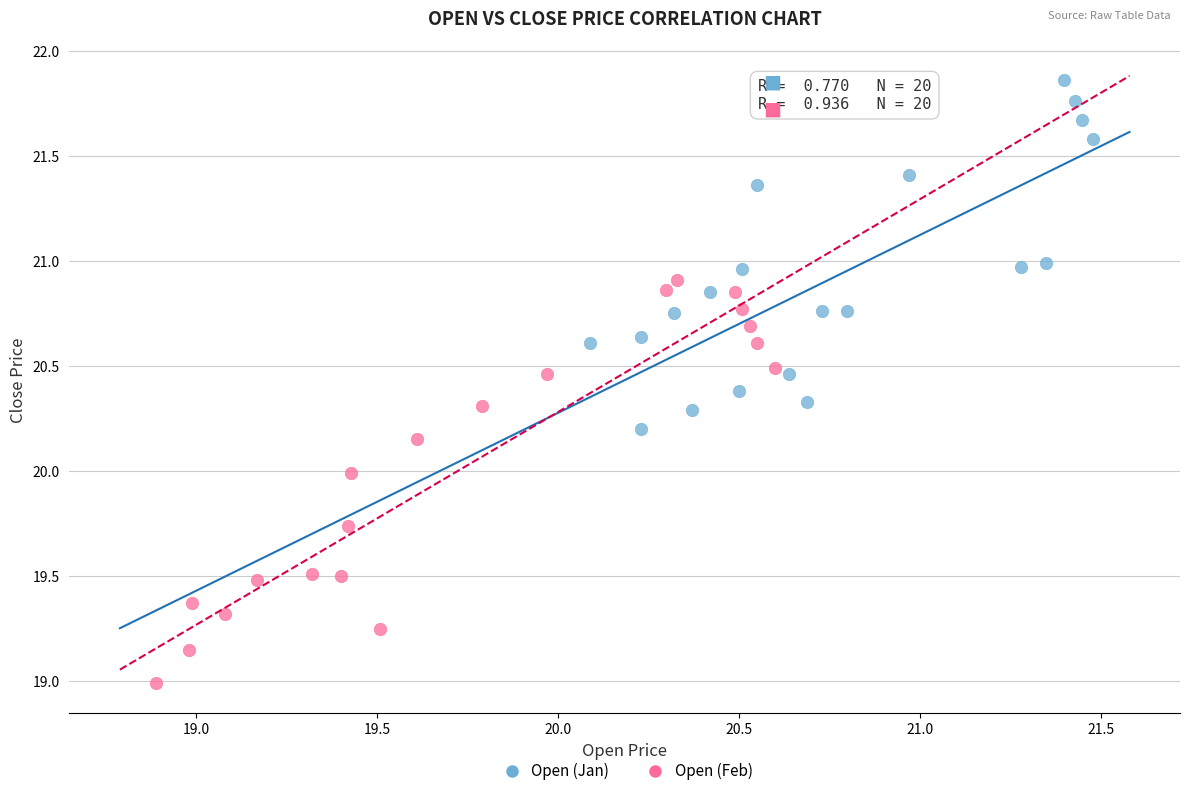

Which series contains the highest Y value?

Open (Jan)